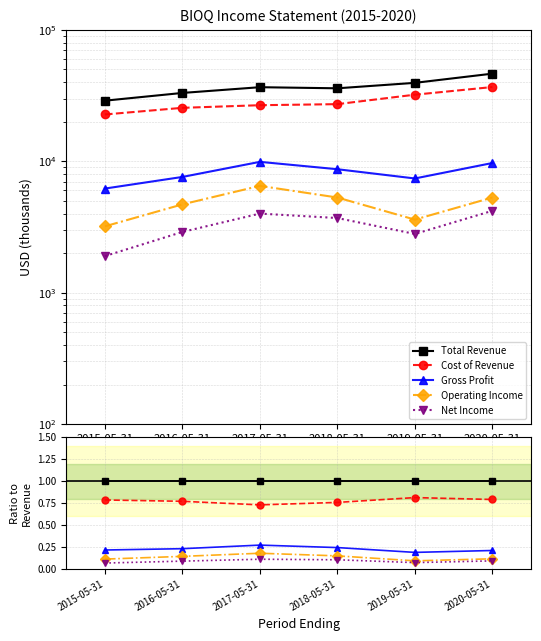

Is it true that Cost of Revenue equals 0.4 at 2020-05-31?

False